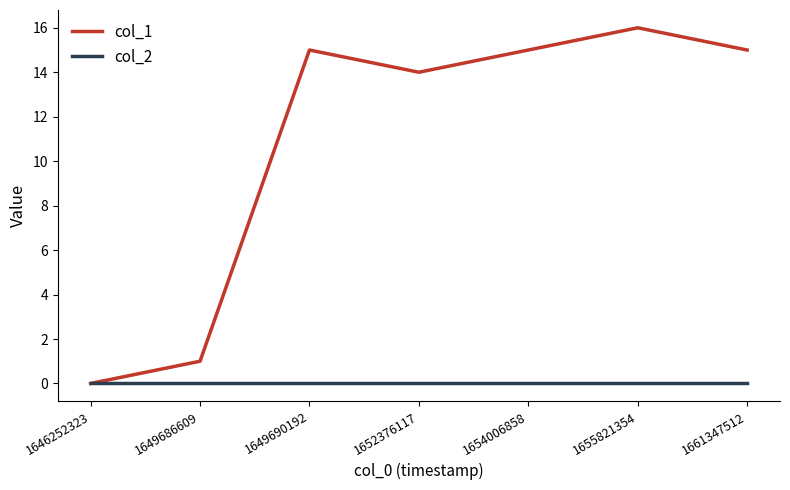

Reading left to right, what are all the values shown in this chart?

col_1: 1646252323=0	1649686609=1	1649690192=15	1652376117=14	1654006858=15	1655821354=16	1661347512=15
col_2: 1646252323=0	1649686609=0	1649690192=0	1652376117=0	1654006858=0	1655821354=0	1661347512=0